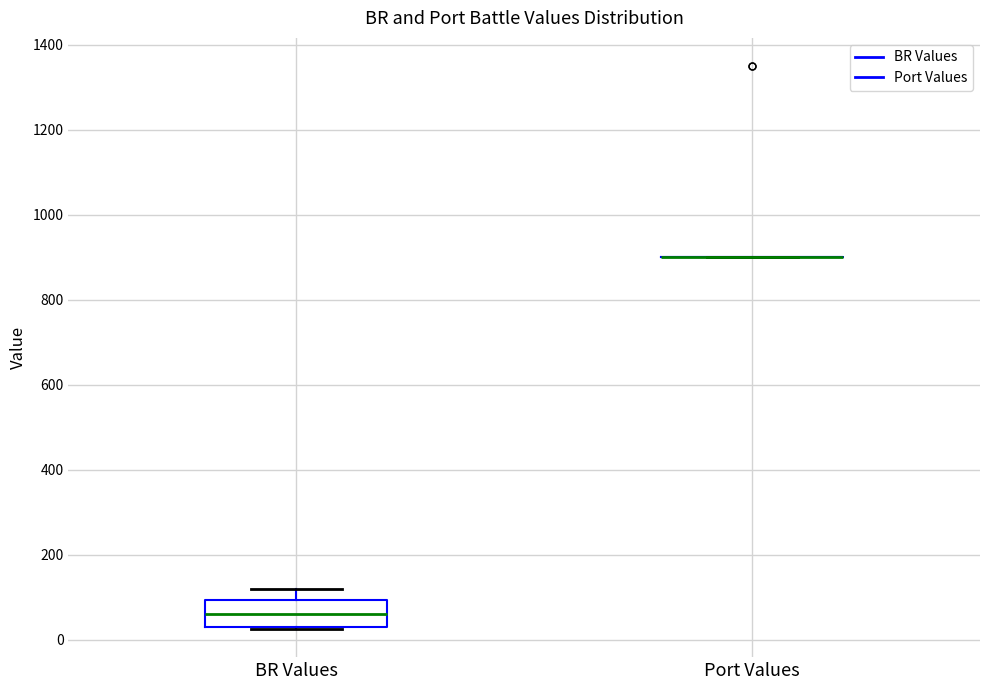

Reading left to right, read every box against the y-axis: the position of its median line, the range the box covers, and the ends of its whiskers. The values are not printed on the chart, so give them approximately, as read against the axis.

BR Values: median 60, box 40 to 100, whiskers 20 to 120
Port Values: box collapsed to a line at 900, whiskers 900 to 900